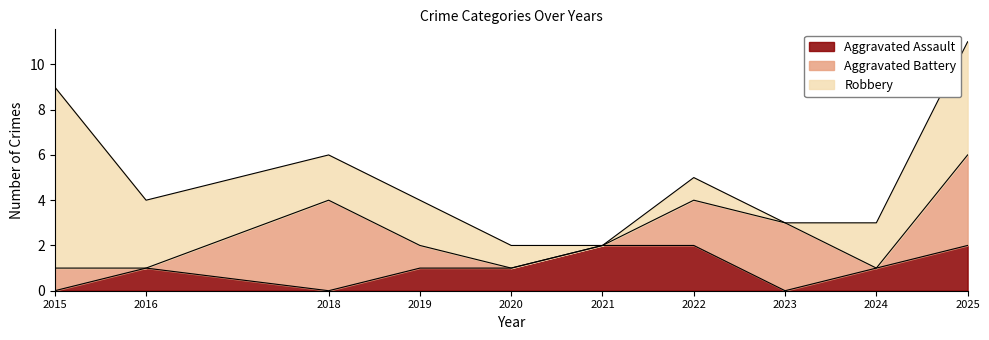

True or false: Aggravated Assault and Robbery intersect in this chart.

False